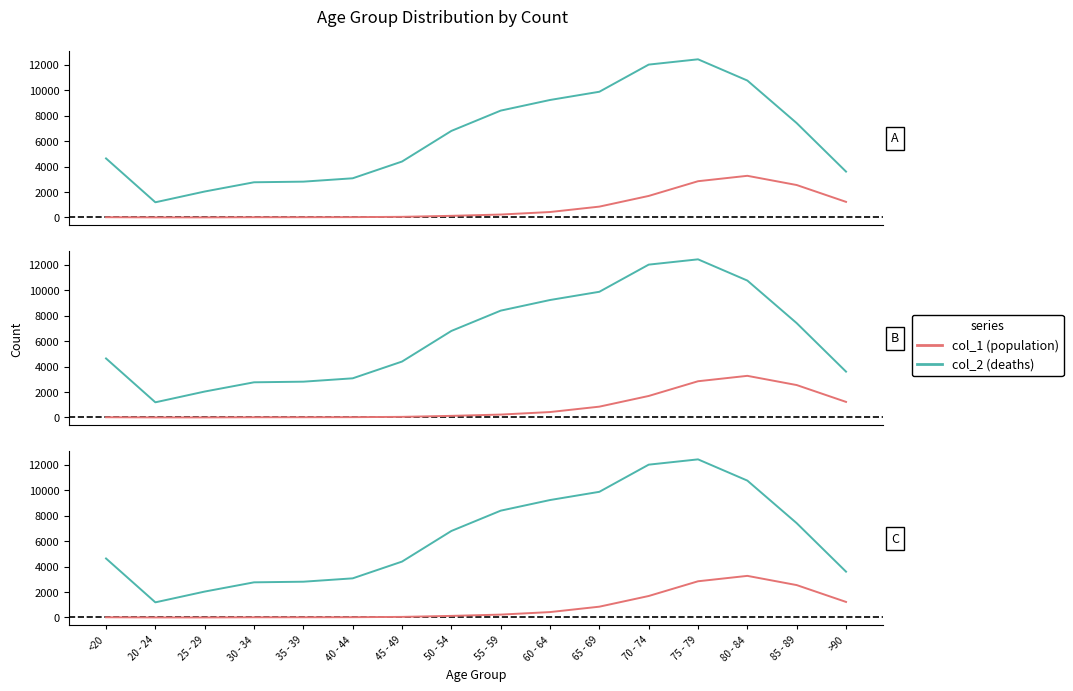

Which label corresponds to the largest value in the chart?

75 - 79